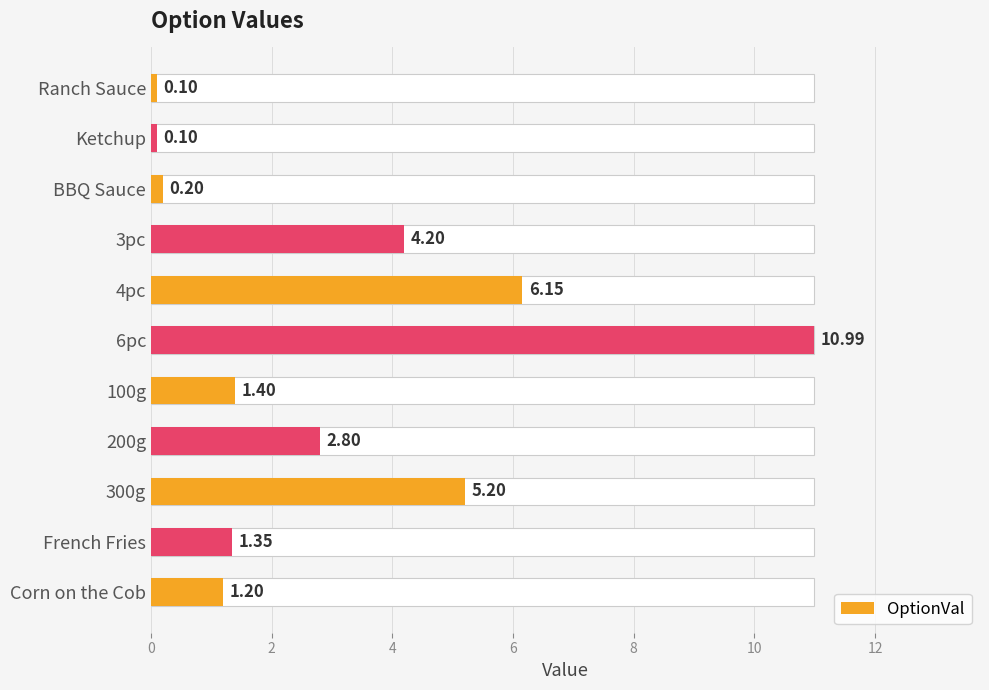

Reading left to right, extract all data points from this chart.

0.1	0.1	0.2	4.2	6.2	11.0	1.4	2.8	5.2	1.4	1.2